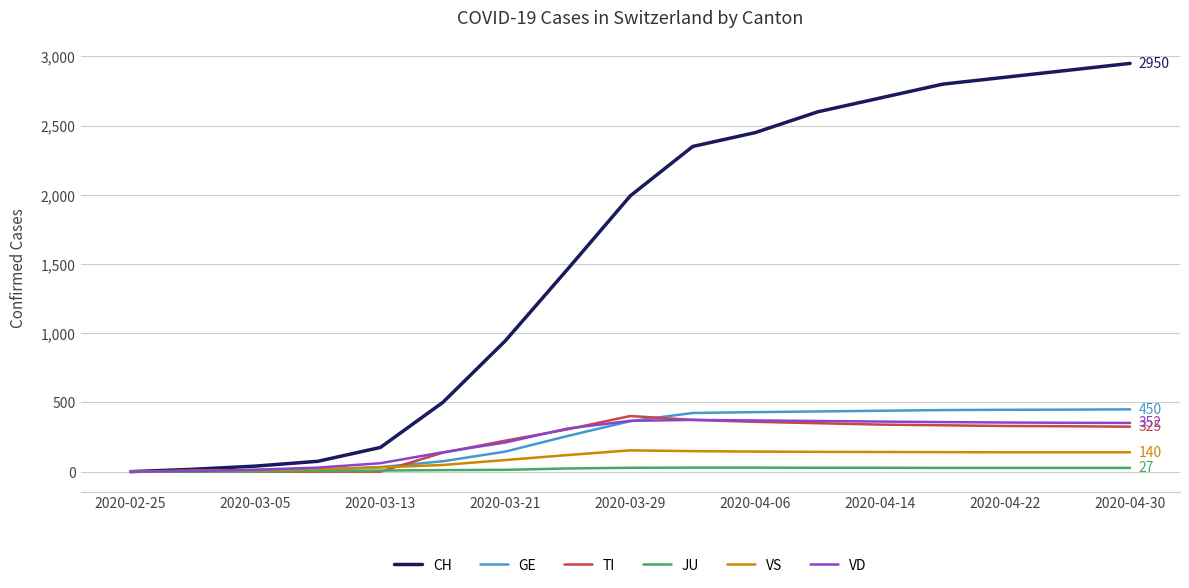

Which series has the largest total across all categories?

CH